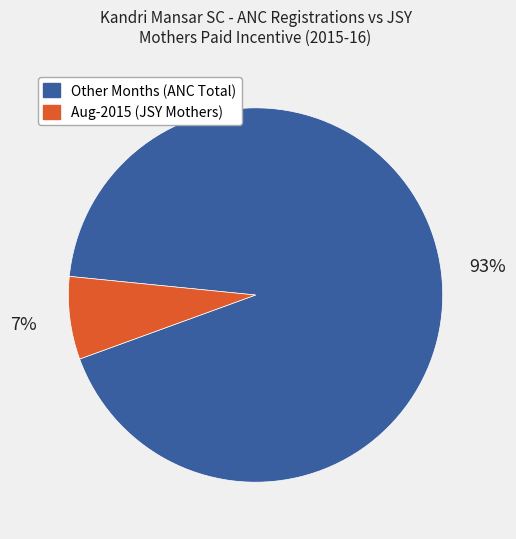

Does any single category account for the majority?

Yes